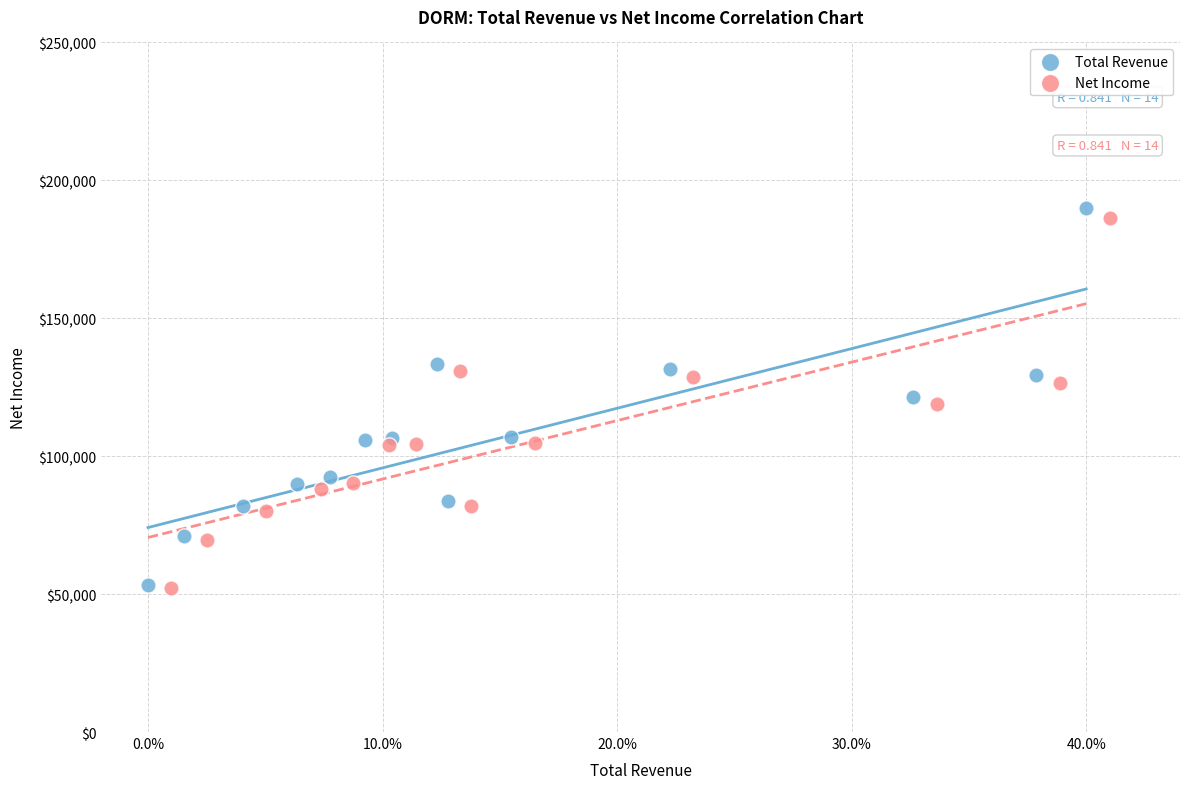

Which series has the largest Y range (max minus min)?

Total Revenue